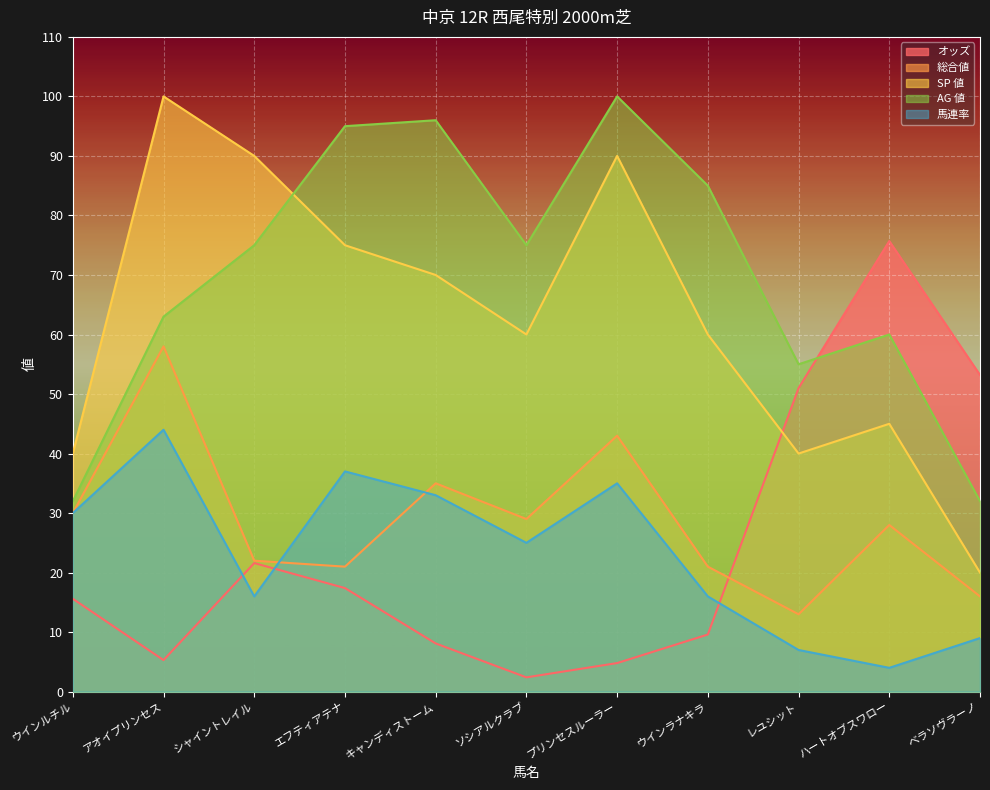

What is the average value of the AG 値 series?

69.8